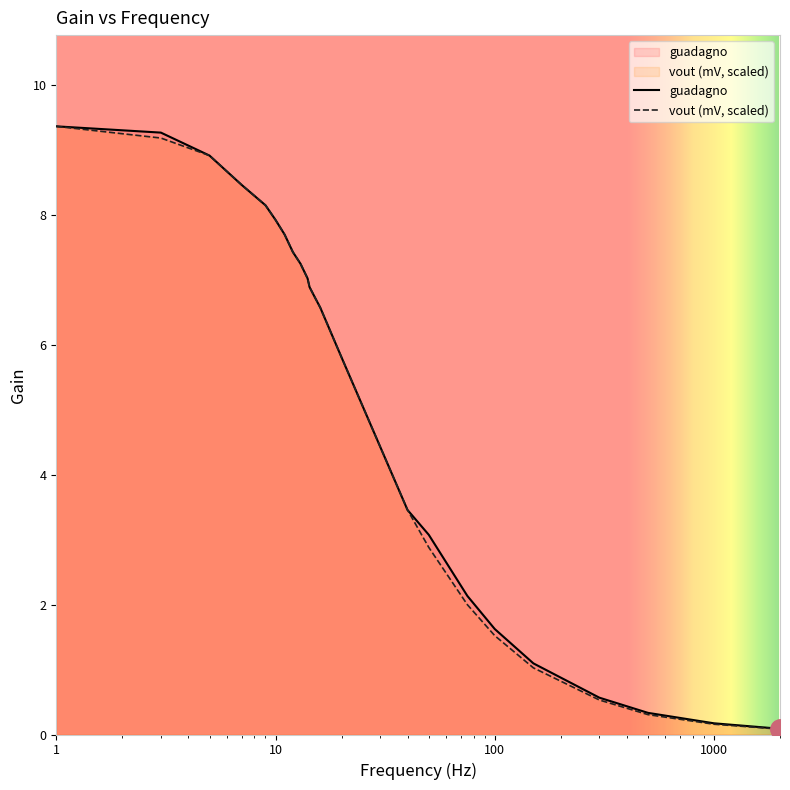

How many data points in guadagno are above 6?

13